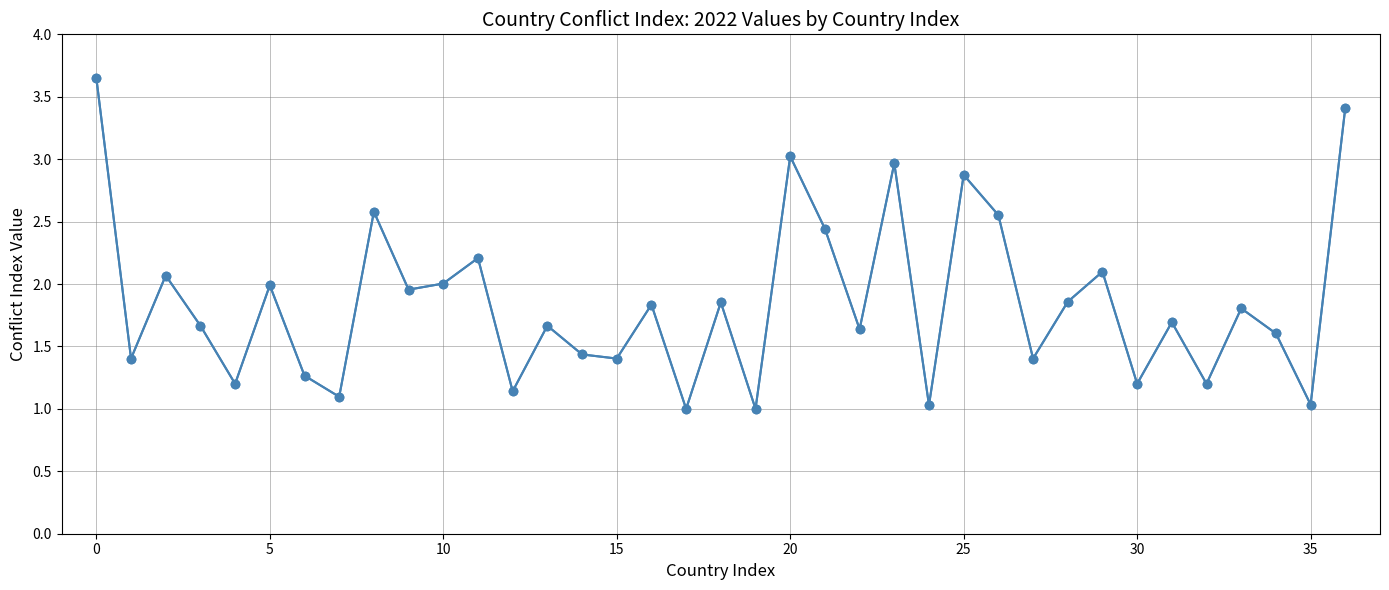

What is the minimum value shown in the chart?

1.0